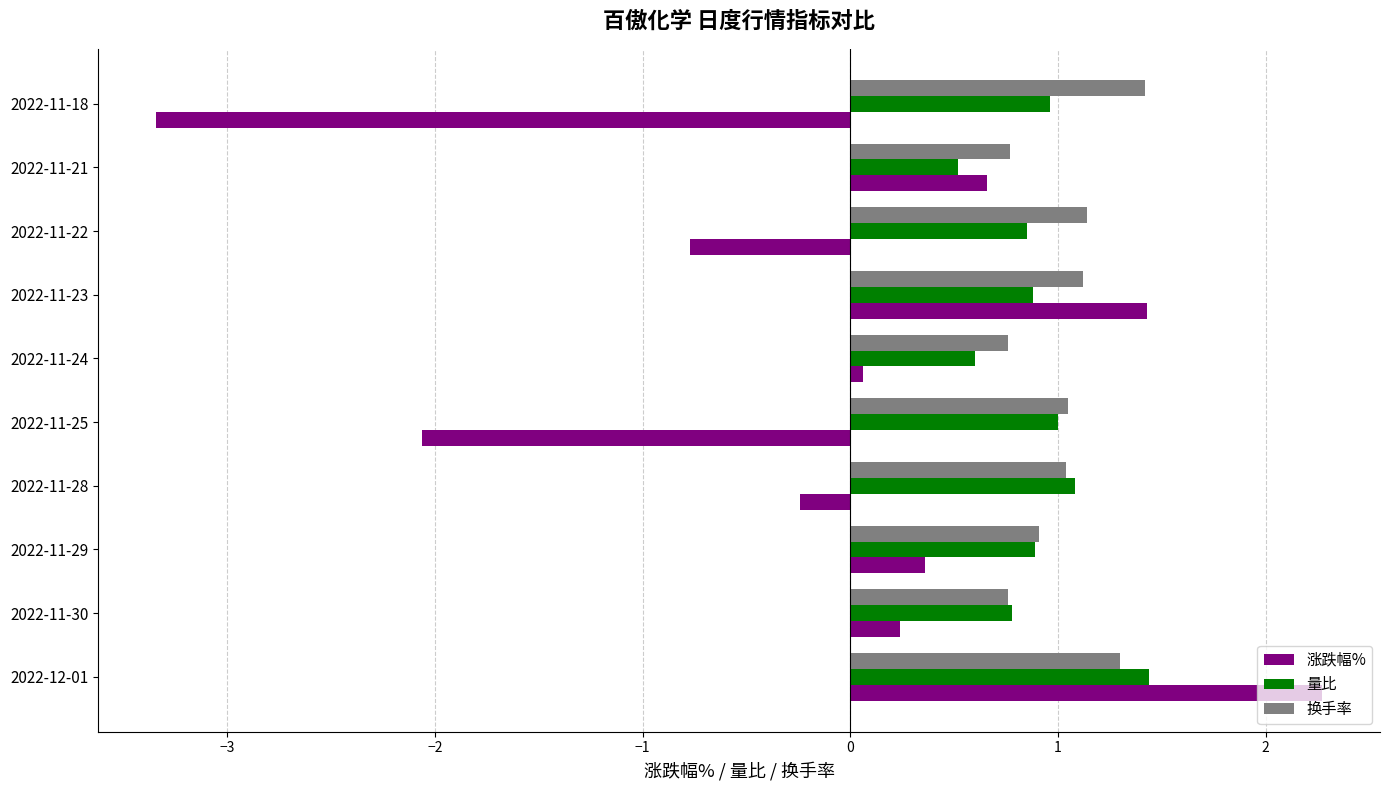

Is it true that 量比 equals 0.9 at 2022-11-23?

True